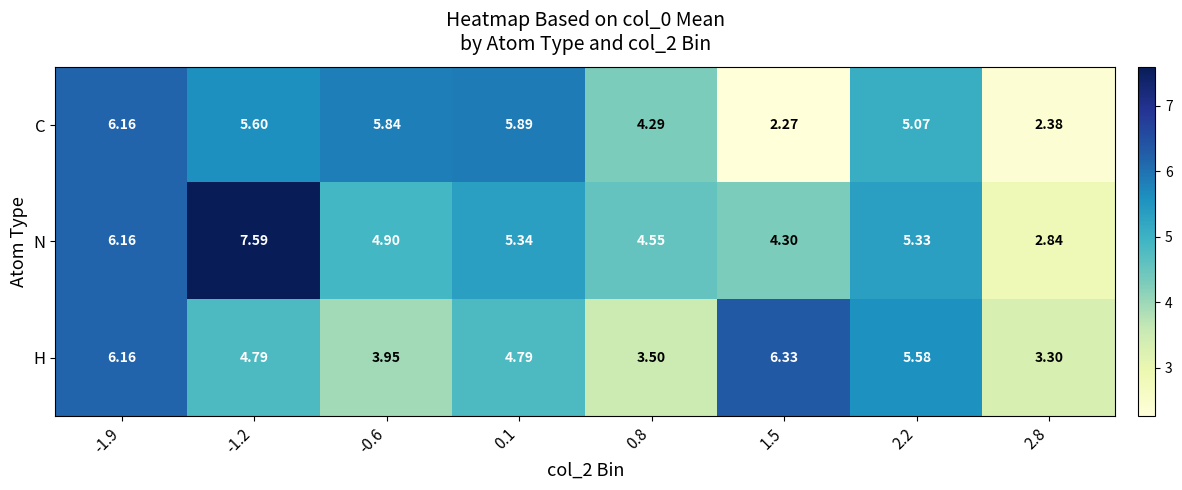

List the series in order of their overall mean, highest first.

N, H, C